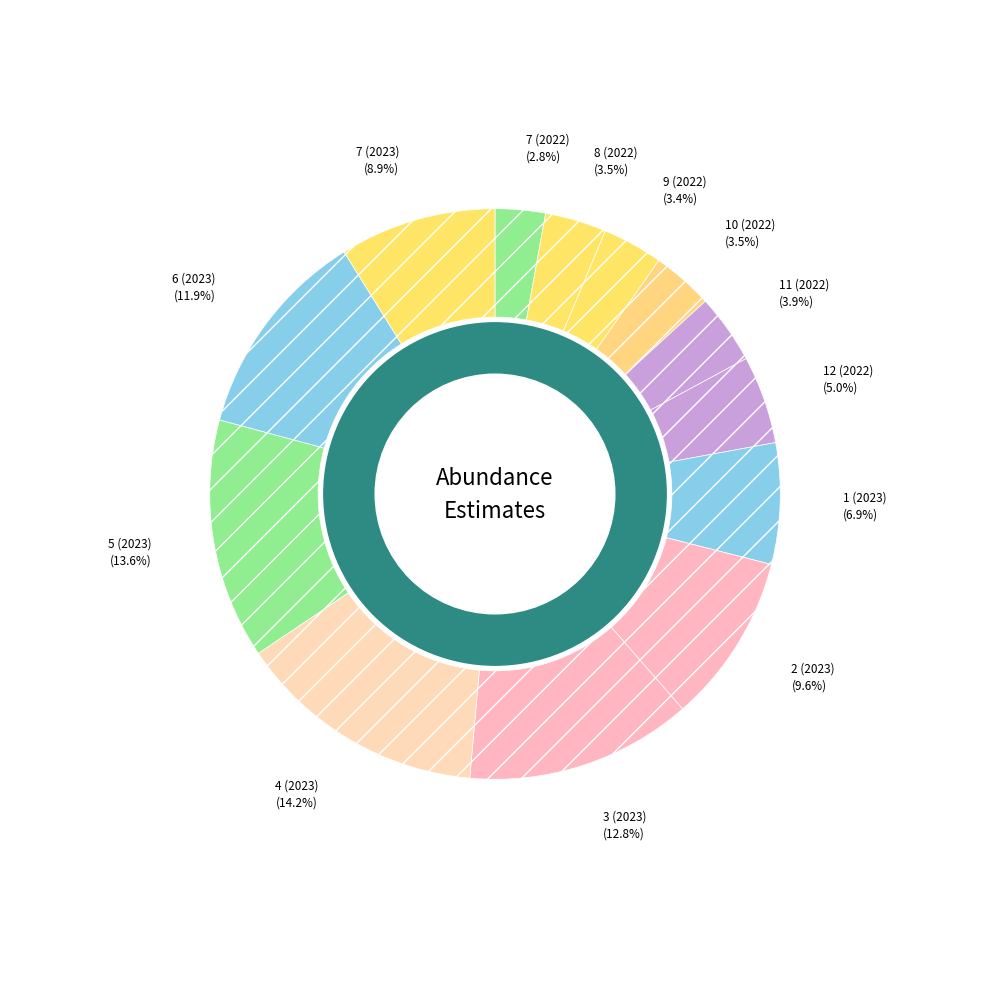

How many segments does this pie chart have?

13